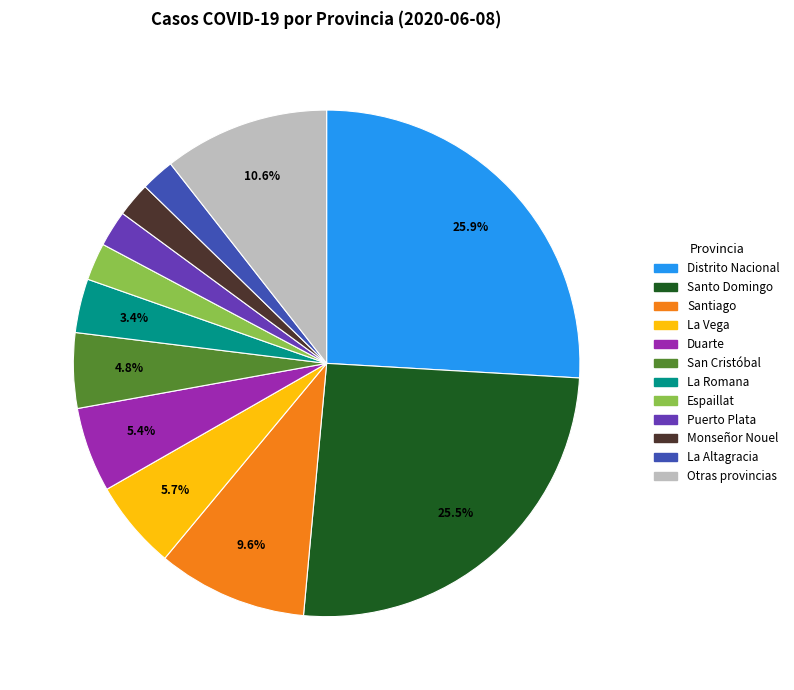

Does any single category account for the majority?

No